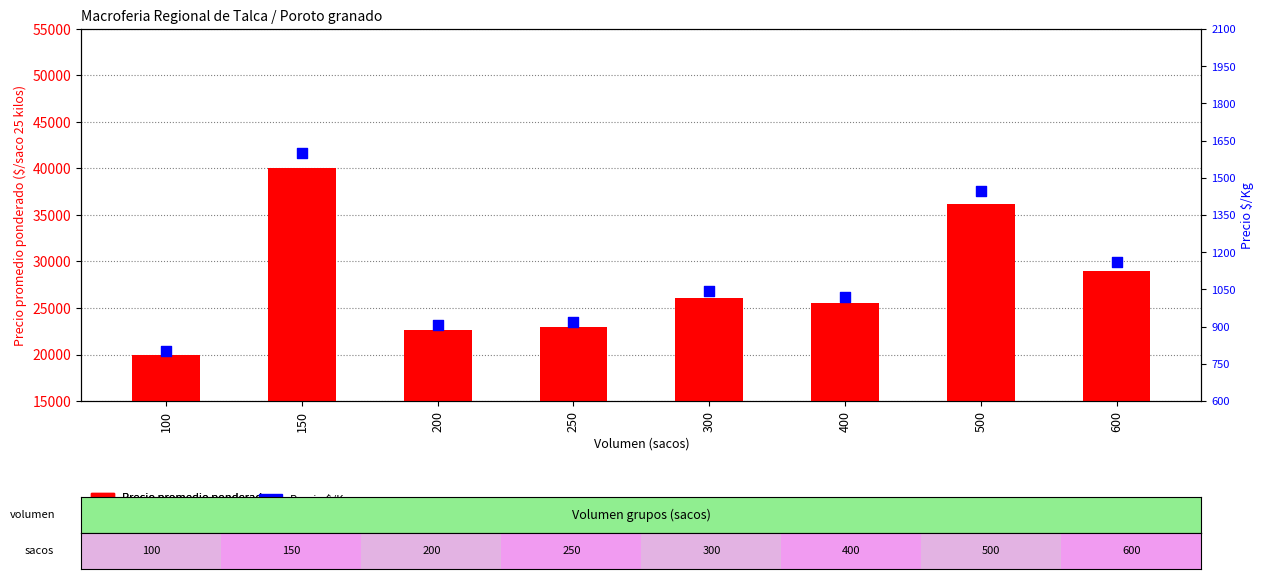

Which series reaches the maximum Y coordinate?

Precio promedio ponderado